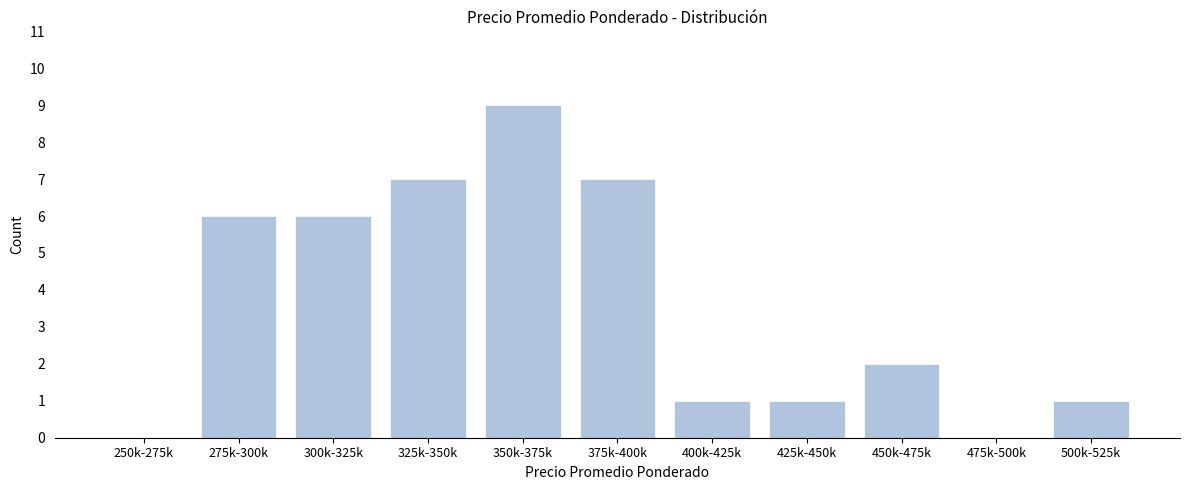

Reading left to right, extract all data points from this chart.

250k-275k=0	275k-300k=6	300k-325k=6	325k-350k=7	350k-375k=9	375k-400k=7	400k-425k=1	425k-450k=1	450k-475k=2	475k-500k=0	500k-525k=1